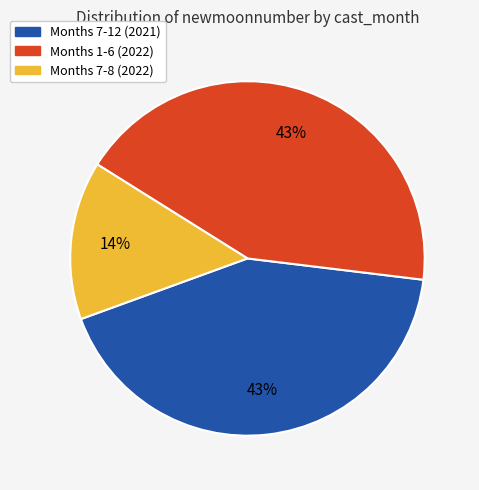

Is there a majority slice in this chart?

No